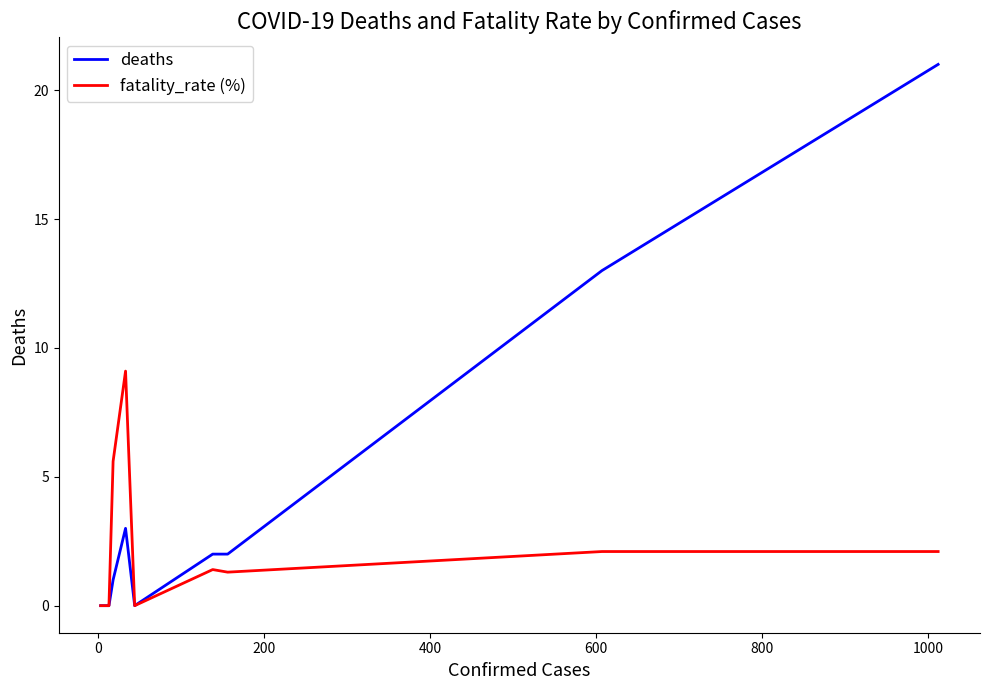

Which series has the largest range (max minus min)?

deaths